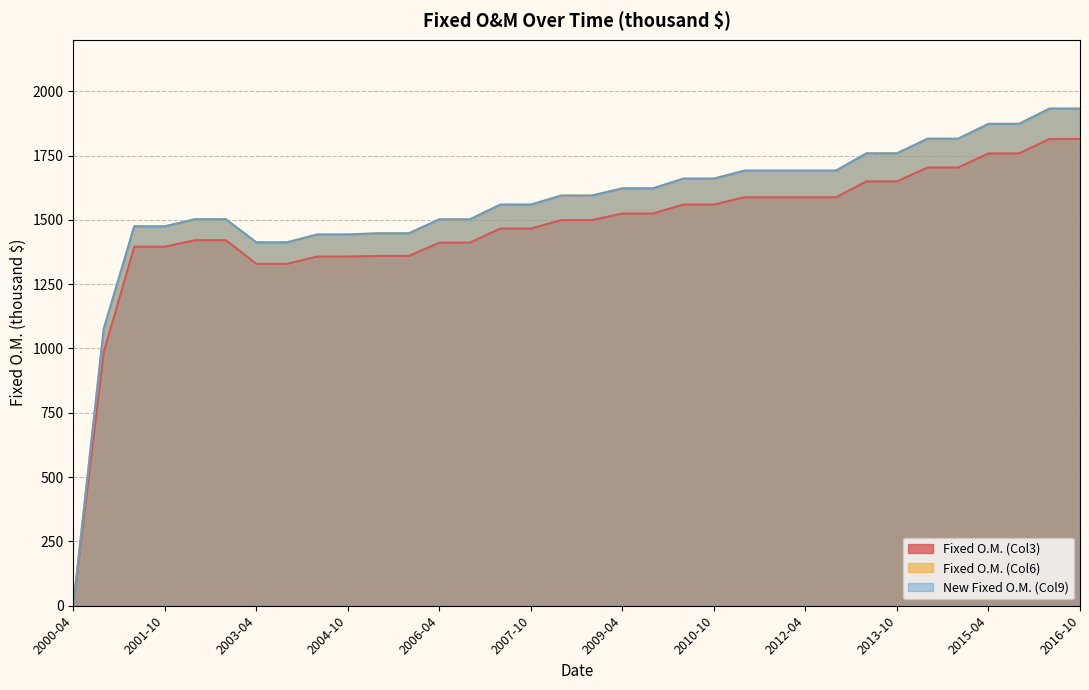

How many data points in Fixed O.M. (Col3) are above 1499?

18